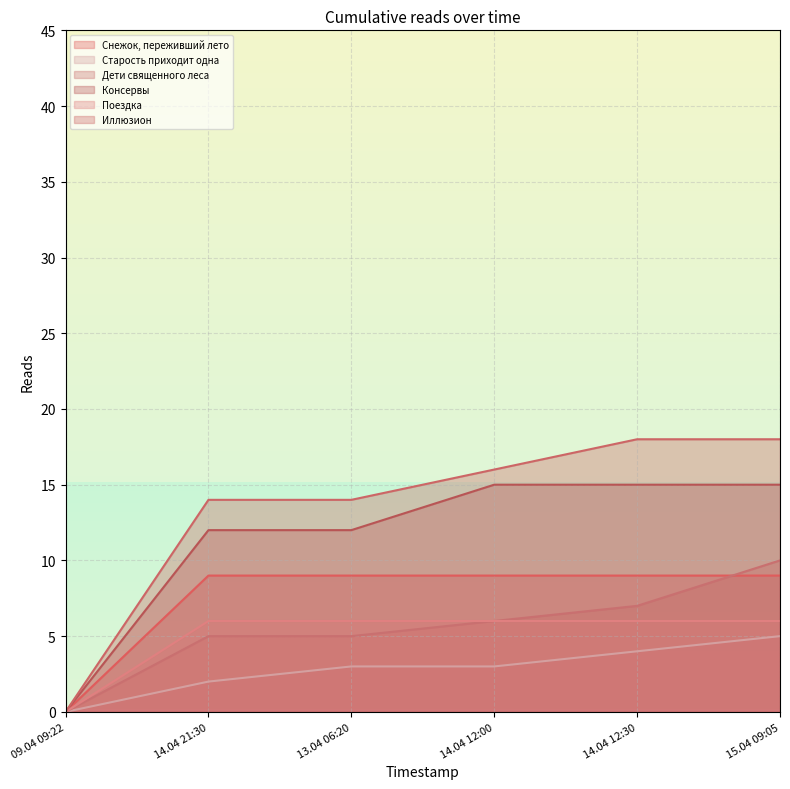

The Дети священного леса series shows 6 at 14.04 12:00. True or false?

True